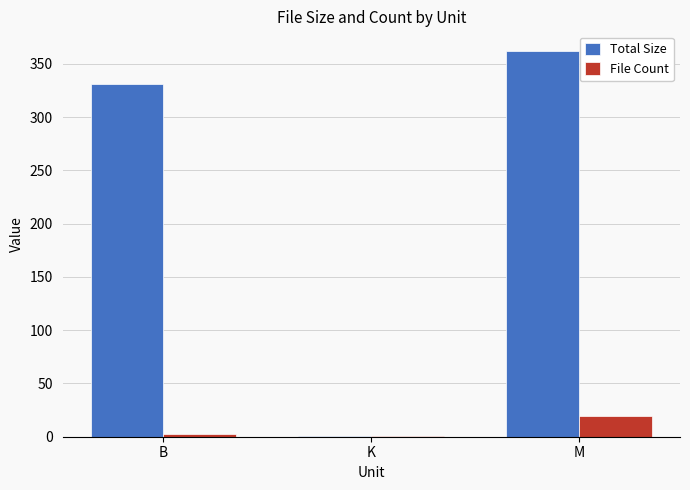

Count the number of categories in the chart.

3